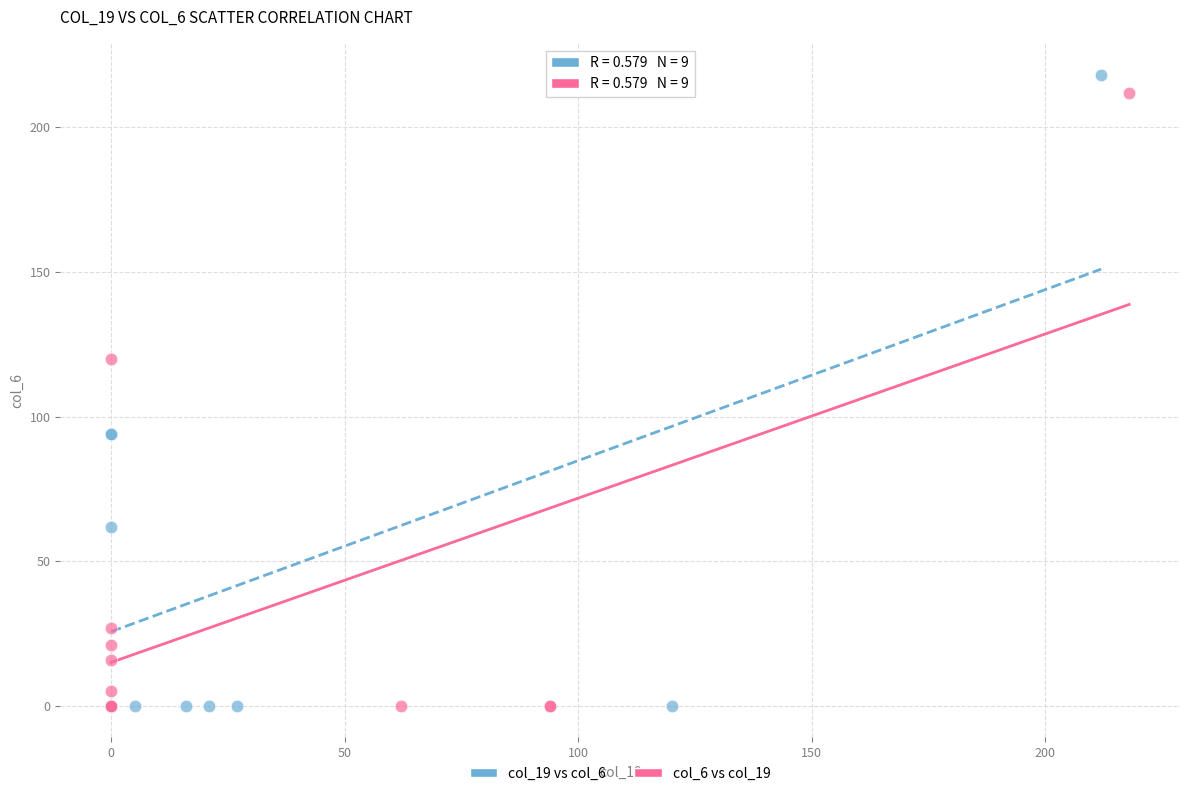

Which series has the widest spread of Y values?

col_19 vs col_6